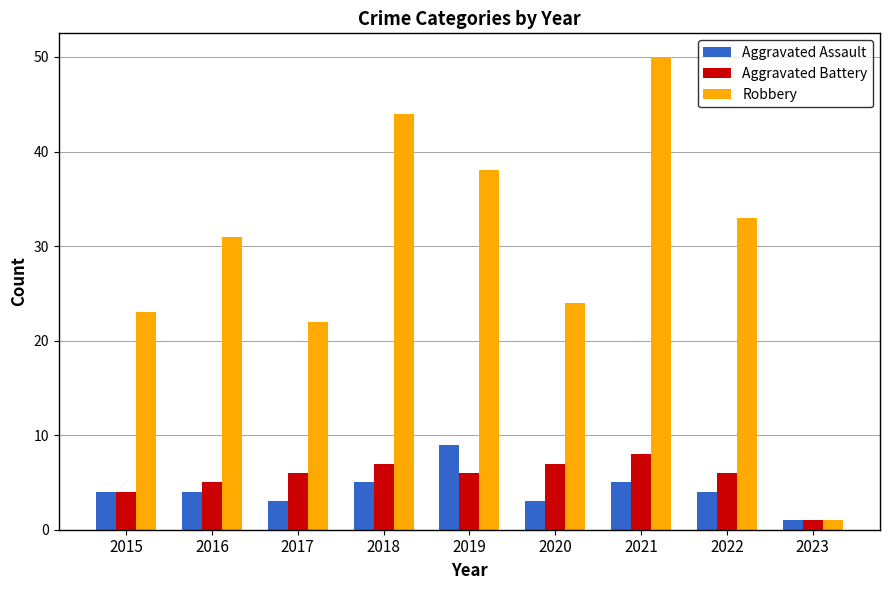

Are the bars horizontal?

No